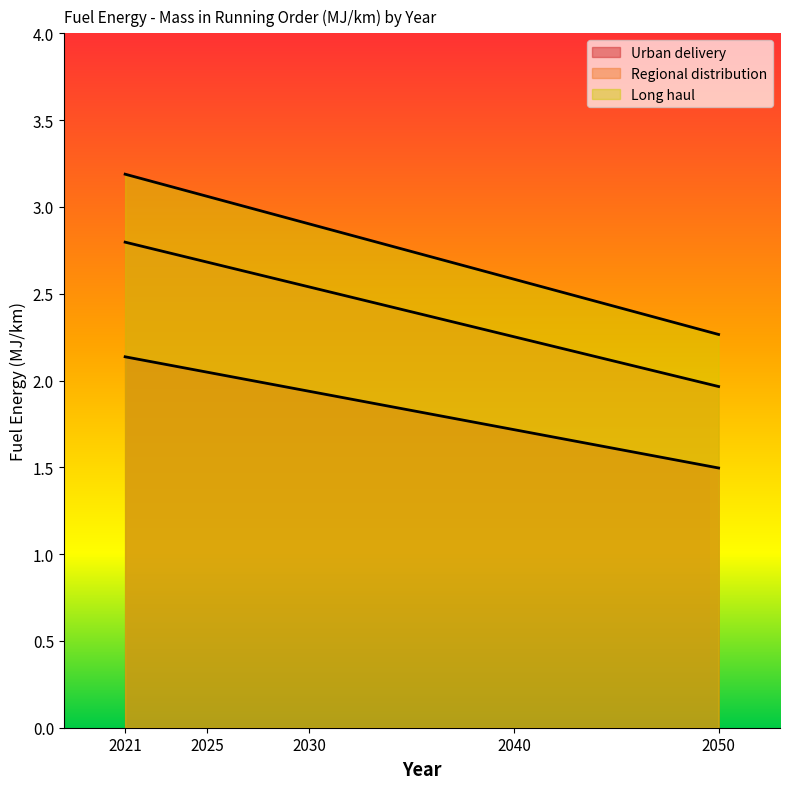

True or false: Urban delivery has more than 2 interior local peaks.

False